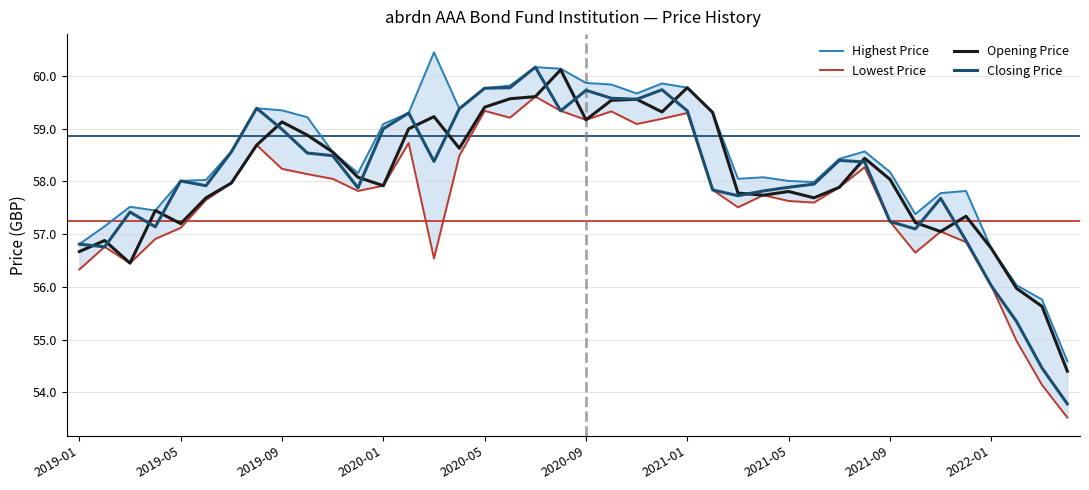

In Opening Price, how many points are lower than both neighbors (excluding endpoints)?

9